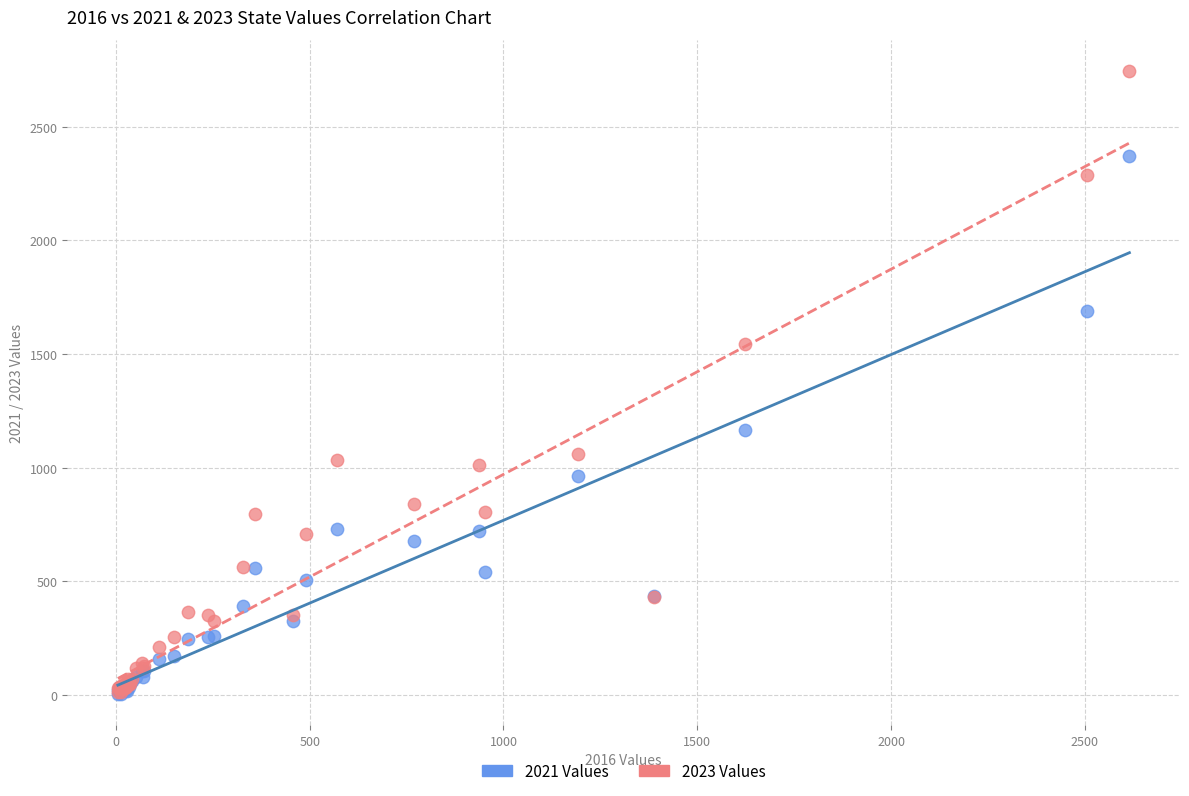

What are all the series names shown in the legend?

2021 Values, 2023 Values